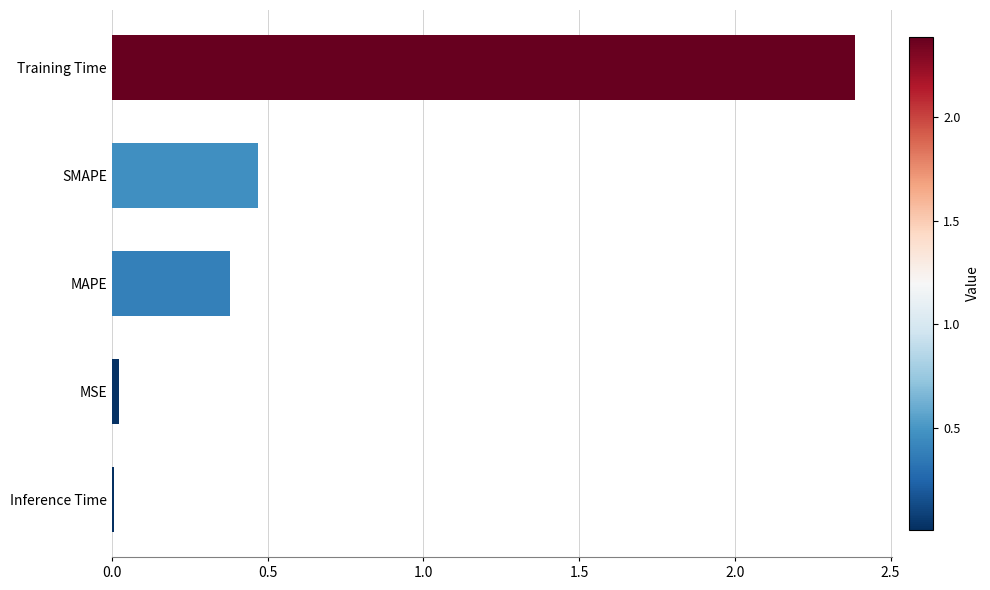

What is the average value?

0.7